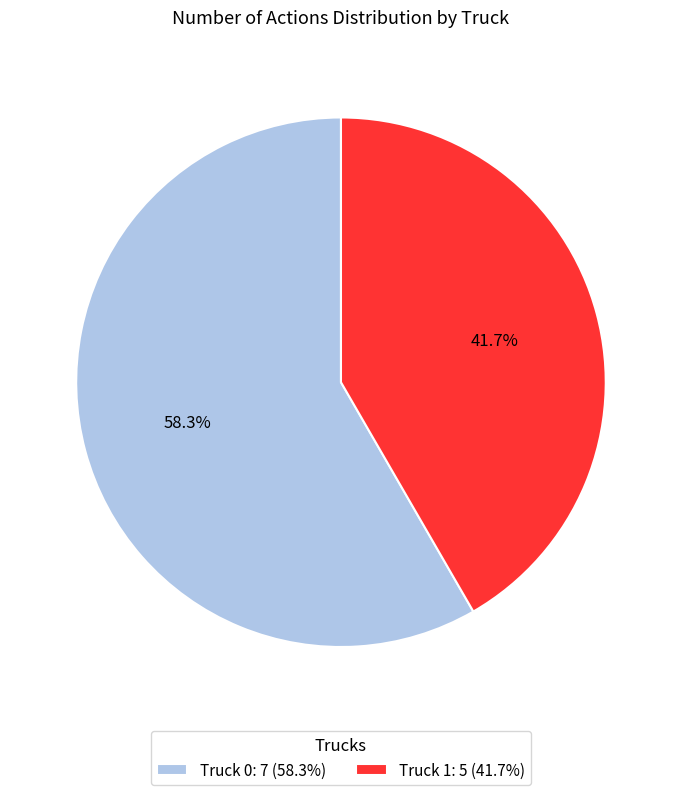

Which slice is the largest?

Truck 0